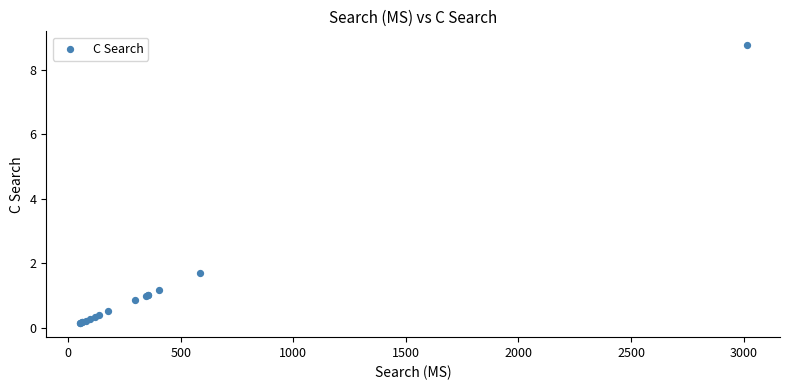

What Y value in the scatter plot is closest to 4?

1.7